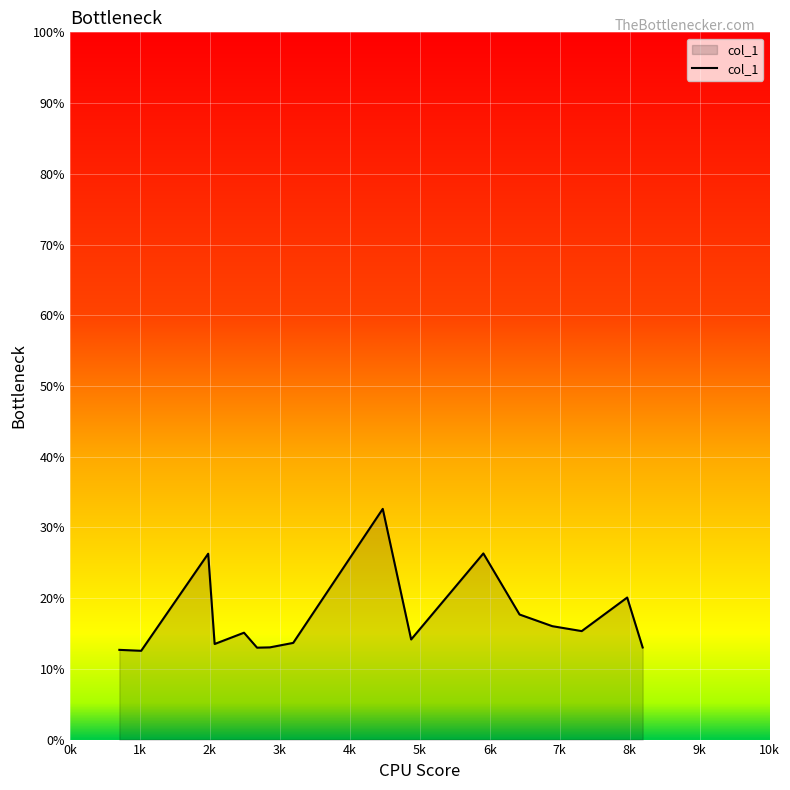

What is the difference between the maximum and minimum values?

20.1